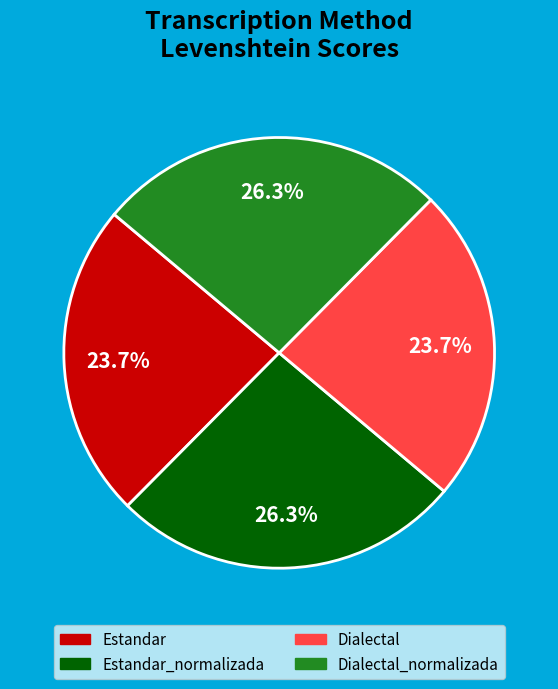

Is there any slice that represents more than half of the pie?

No